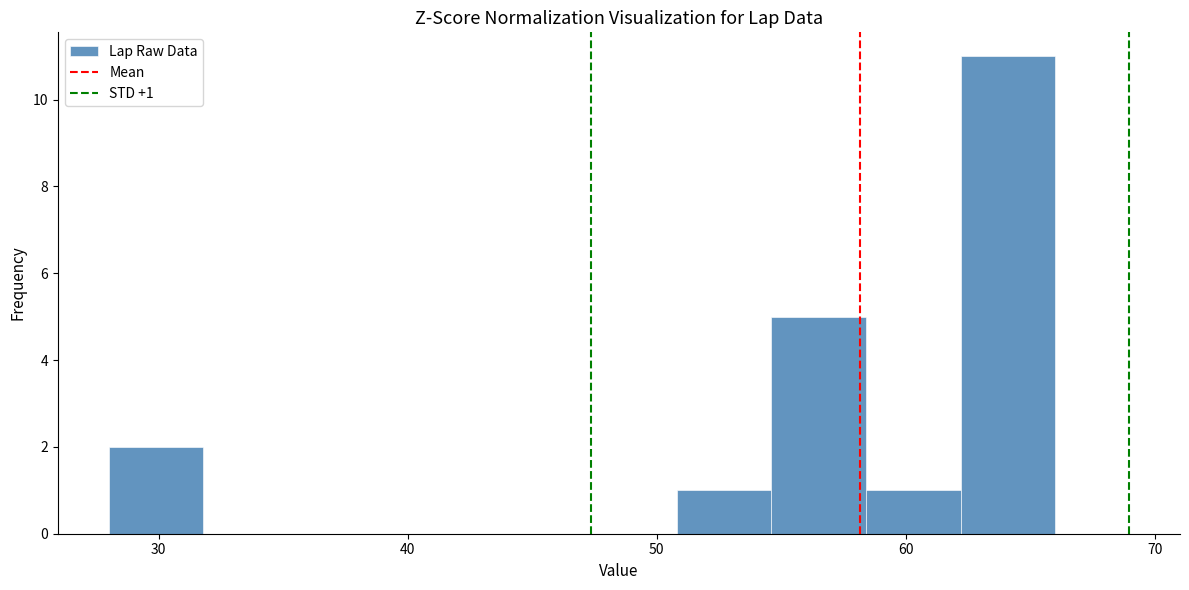

Around what value on the x-axis is the tallest bar? Give the approximate position of its centre, as read against the axis.

64